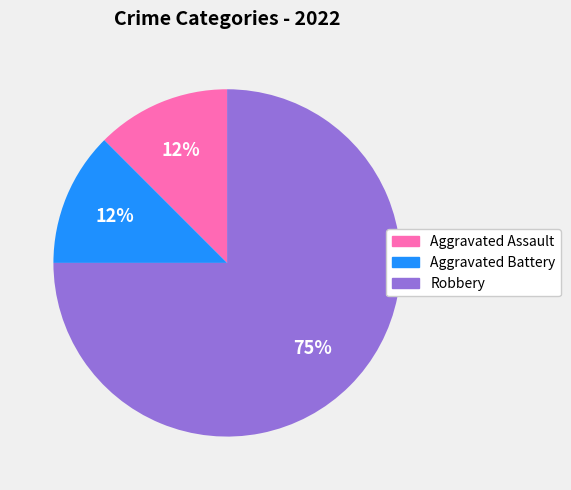

To the nearest percent, what is the average slice percentage?

33%